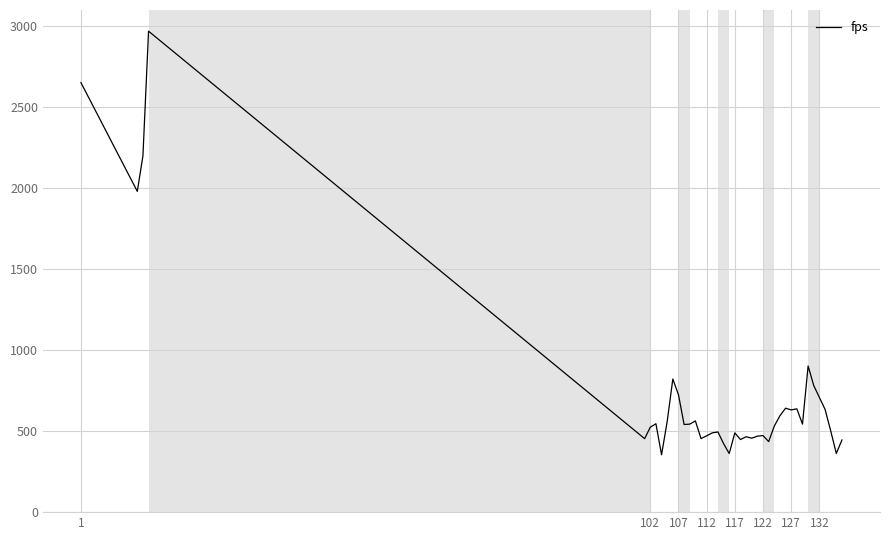

What is the maximum value shown in the chart?

2970.5